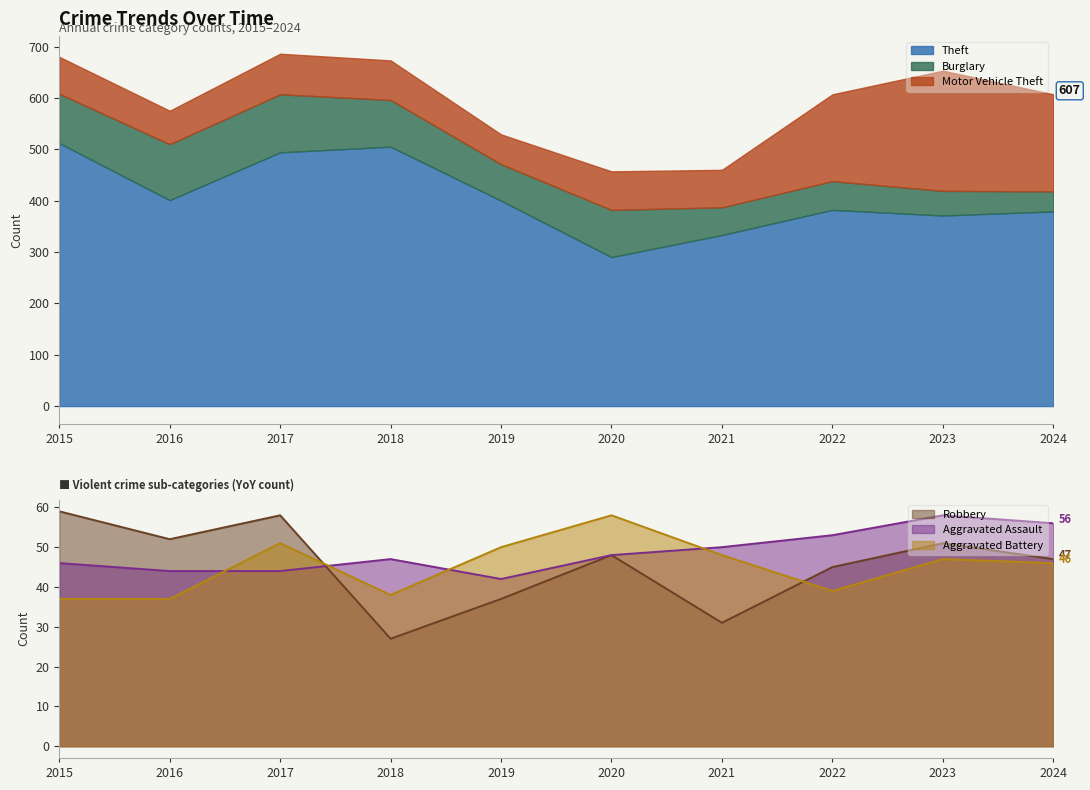

At which label does Robbery reach its peak?

2015